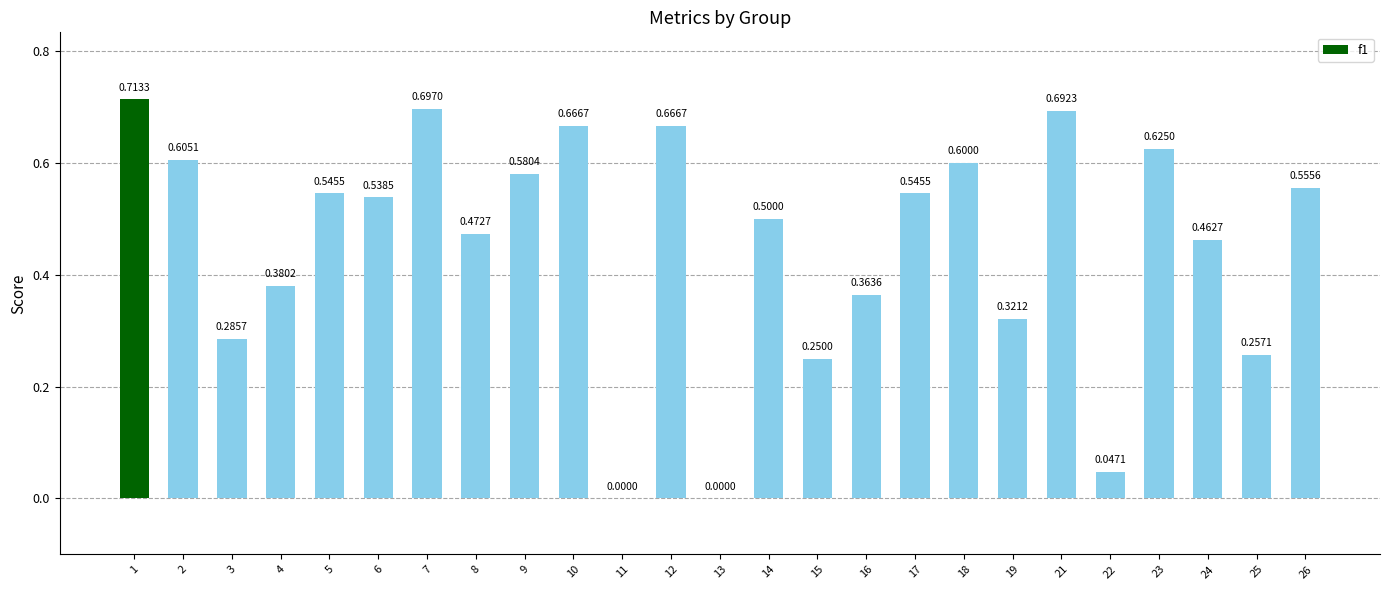

Between 24 and 18, which is larger?

18